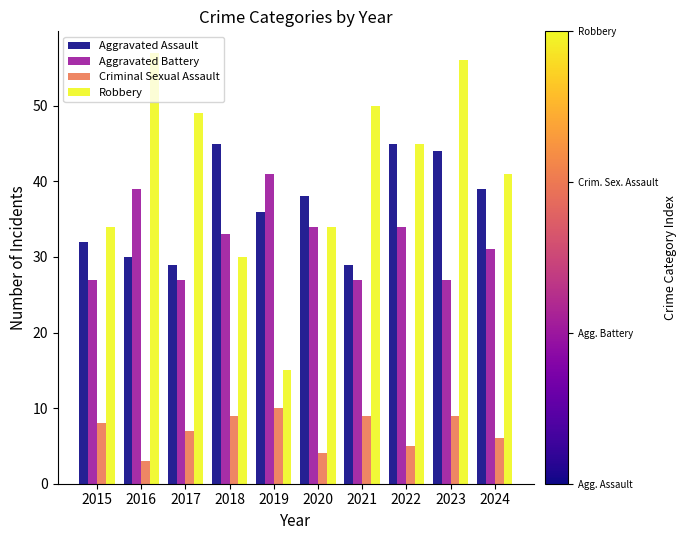

At 2016, list the series in order from largest to smallest.

Robbery, Aggravated Battery, Aggravated Assault, Criminal Sexual Assault